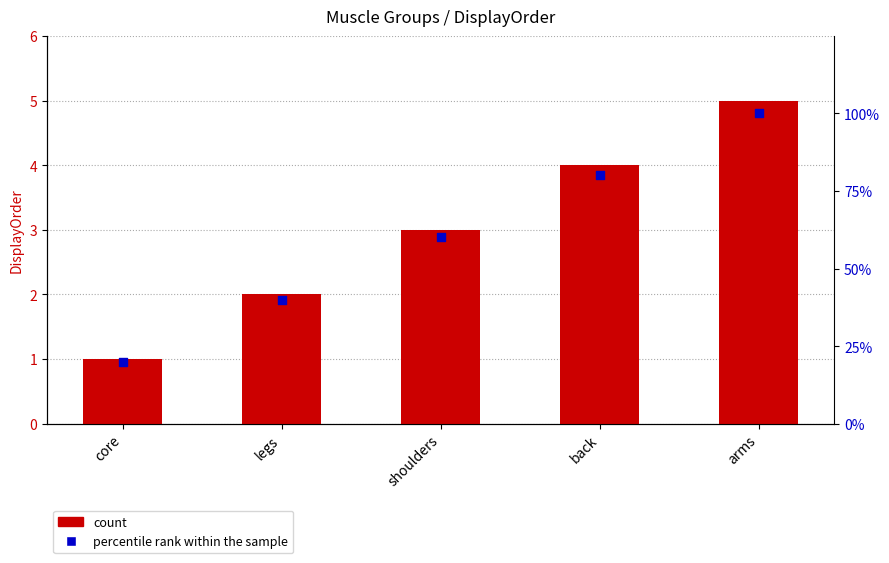

Which series reaches the maximum Y coordinate?

percentile rank within the sample